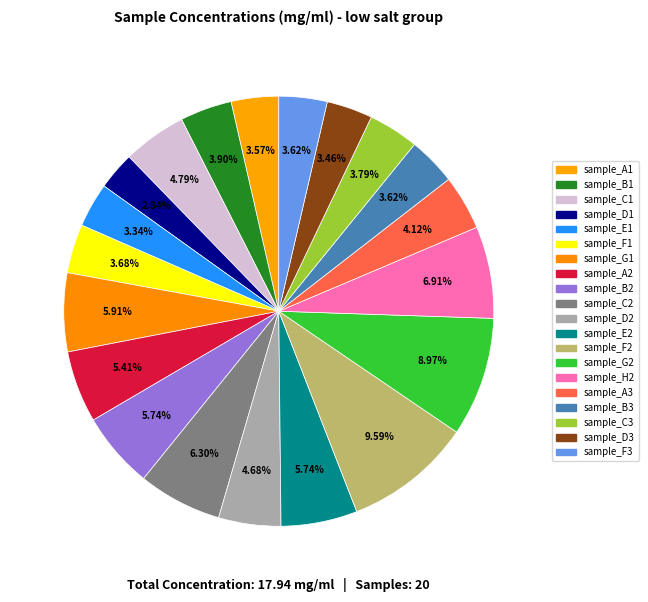

To the nearest percent, what portion does sample_C2 represent?

6%